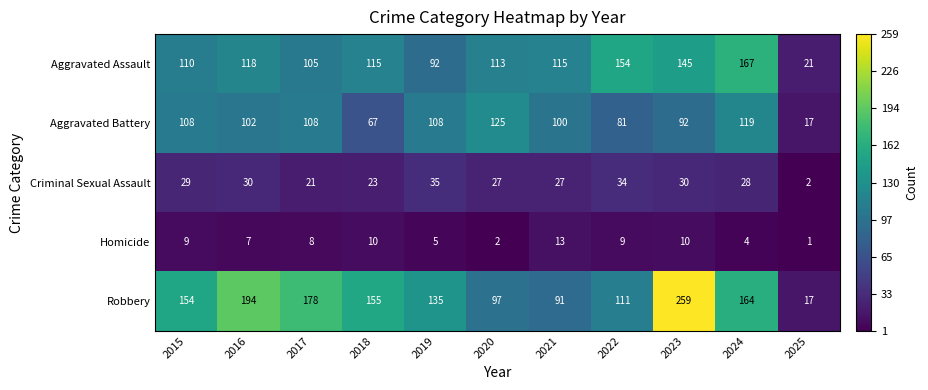

The value of Aggravated Battery at 2017 is 108. True or false?

True